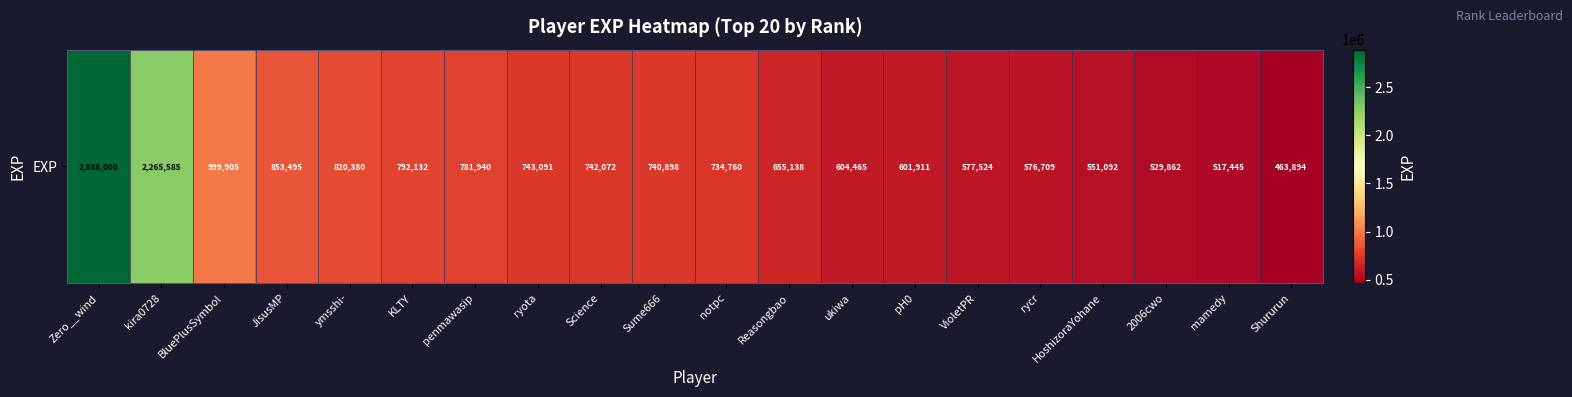

Rank the categories by value from highest to lowest.

Zero__wind, kira0728, BluePlusSymbol, JisusMP, ymsshi-, KLTY, penmawasip, ryota, Science, Sume666, notpc, Reasongbao, ukiwa, pH0, VioletPR, rycr, HoshizoraYohane, 2006cwo, mamedy, Shururun